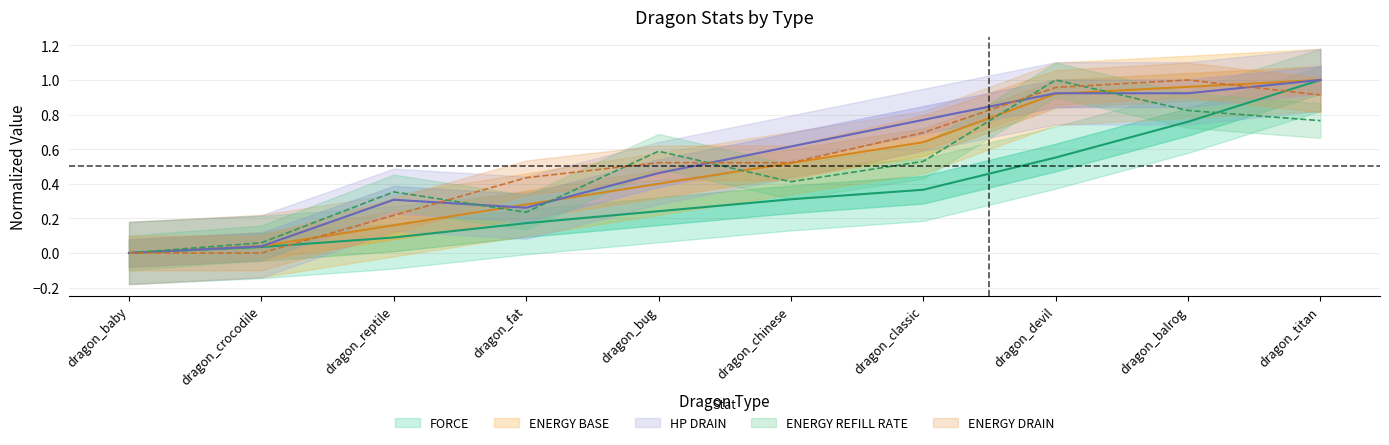

True or false: ENERGY BASE and ENERGY DRAIN cross at least once.

True